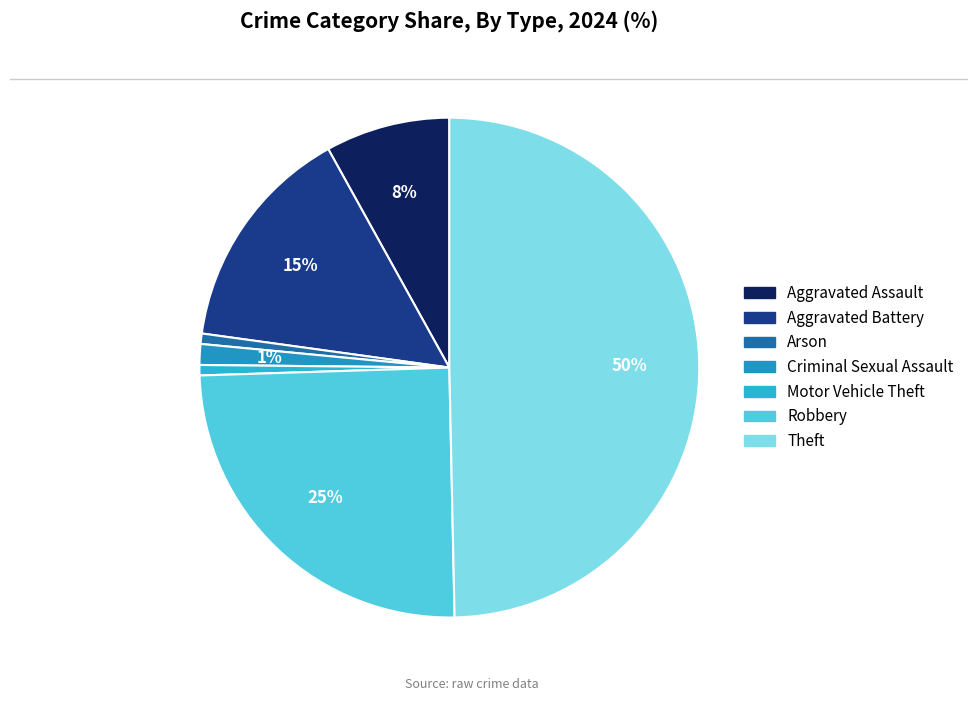

How many segments does this pie chart have?

7